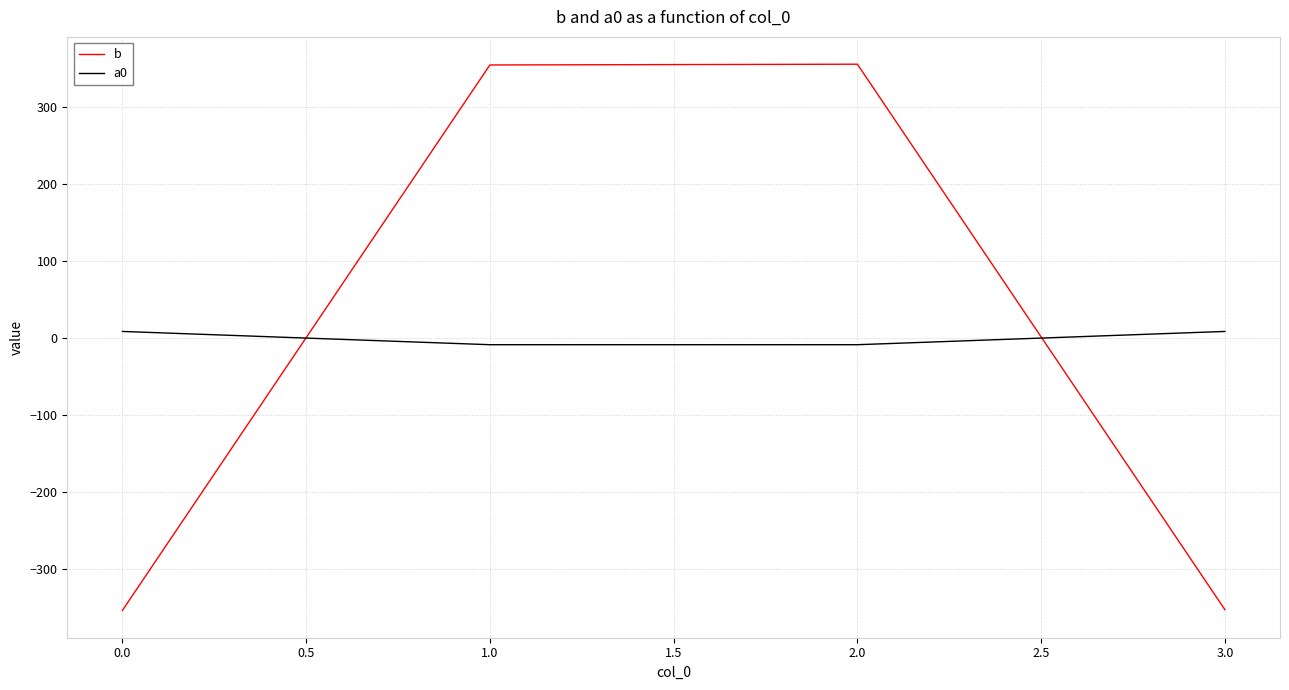

What is the difference between the maximum and minimum values in the b series?

710.1